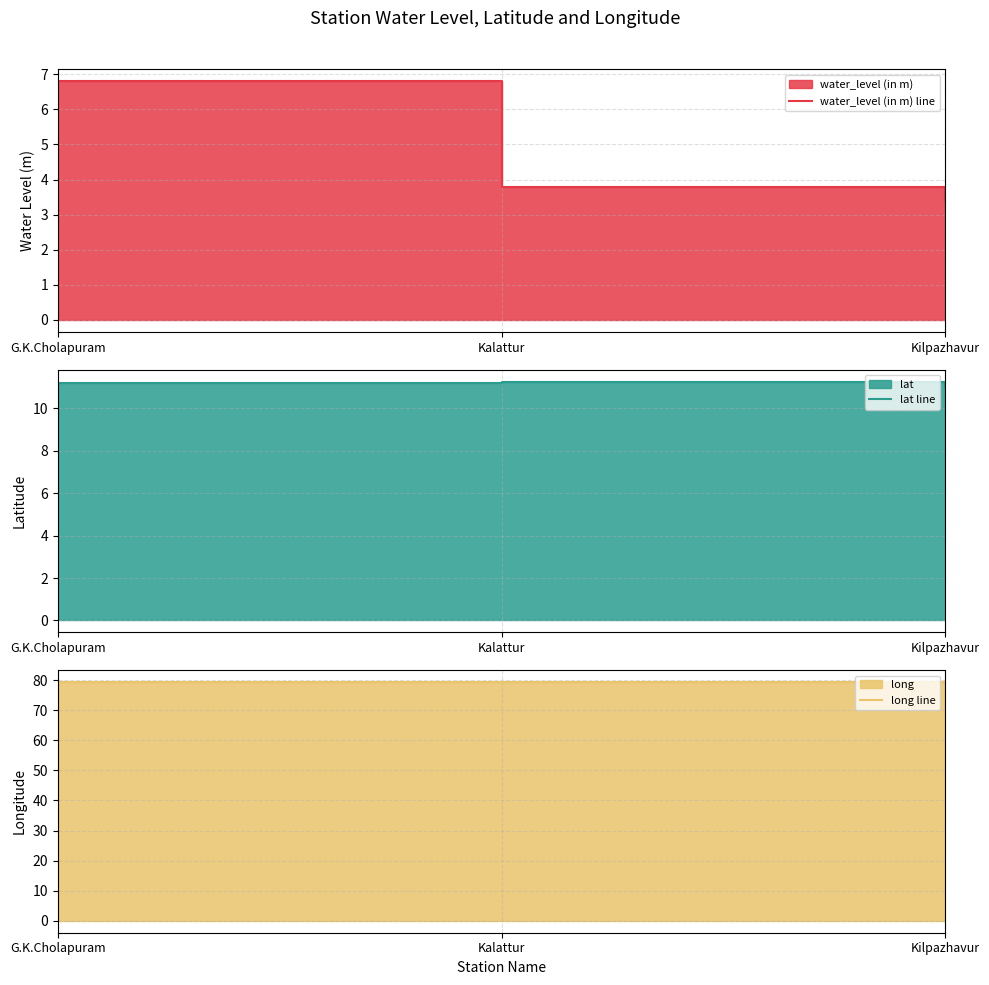

What position from the right is G.K.Cholapuram?

3